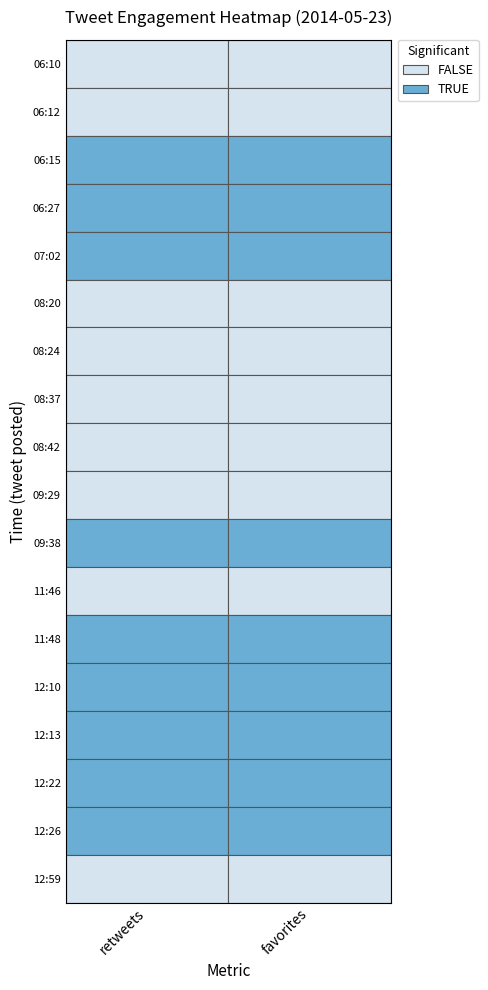

Reading left to right, extract all data points from this chart.

06:10: 0=18	1=30
06:12: 0=15	1=22
06:15: 0=452	1=339
06:27: 0=2818	1=3239
07:02: 0=155	1=130
08:20: 0=21	1=21
08:24: 0=50	1=48
08:37: 0=21	1=29
08:42: 0=9	1=14
09:29: 0=16	1=37
09:38: 0=144	1=131
11:46: 0=18	1=28
11:48: 0=240	1=288
12:10: 0=125	1=117
12:13: 0=125	1=136
12:22: 0=496	1=407
12:26: 0=212	1=180
12:59: 0=33	1=45